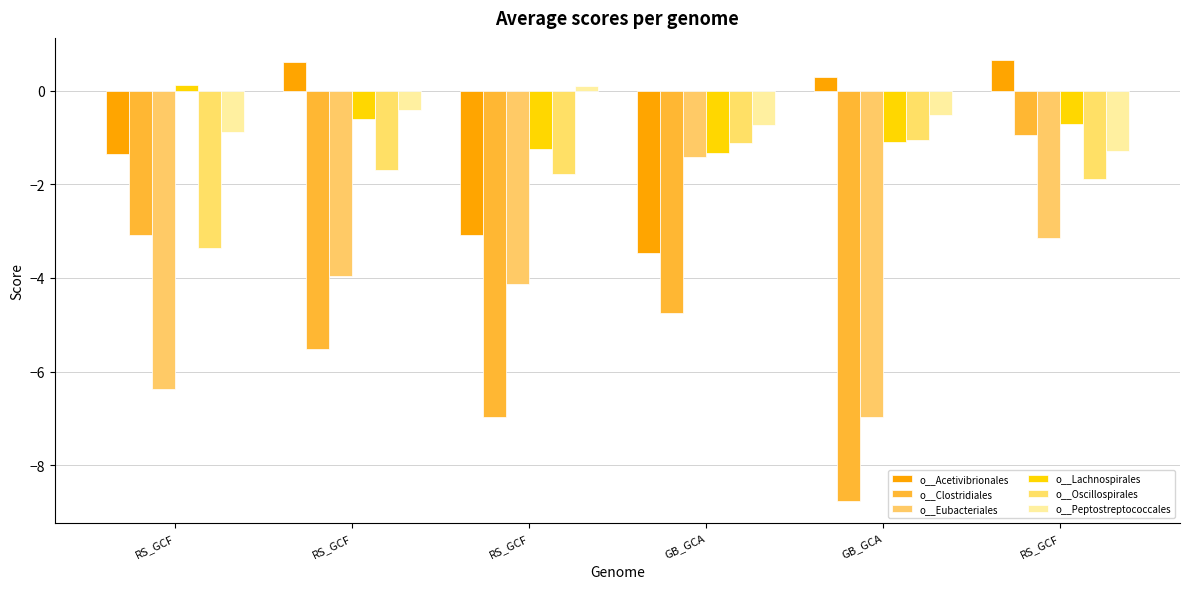

How many values in o__Peptostreptococcales are below zero?

5